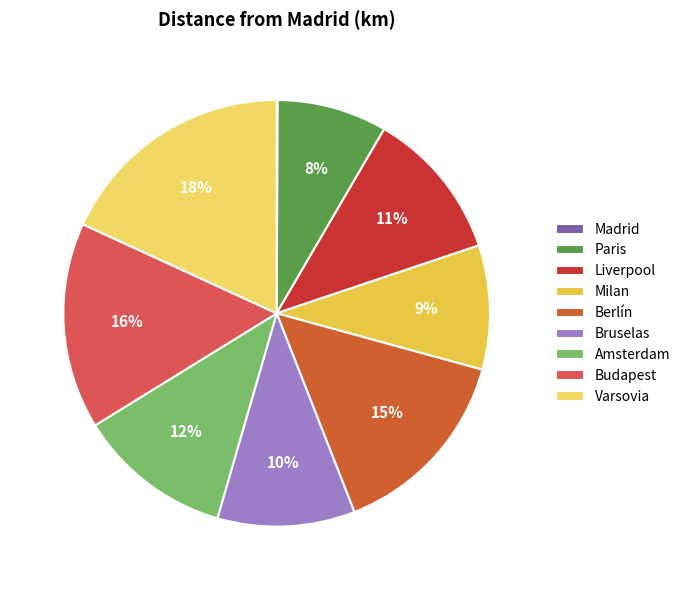

Is it true that Madrid is 0% of the pie?

True